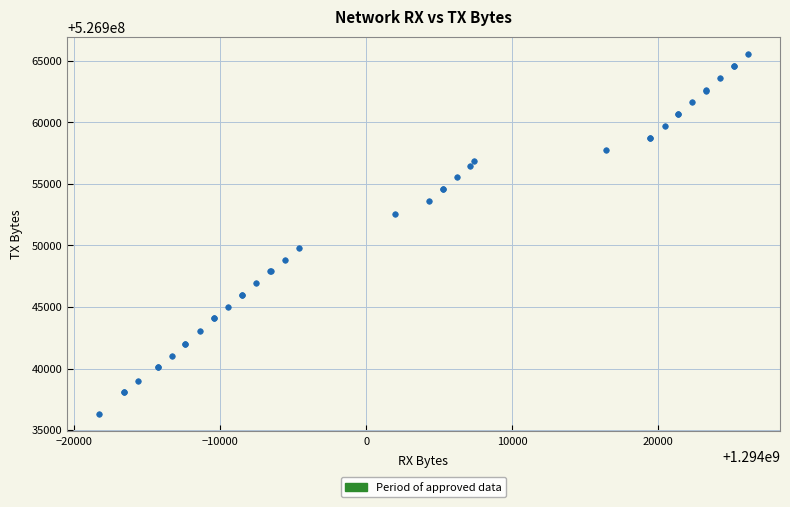

What Y value in the scatter plot is closest to 526950928?

526949814